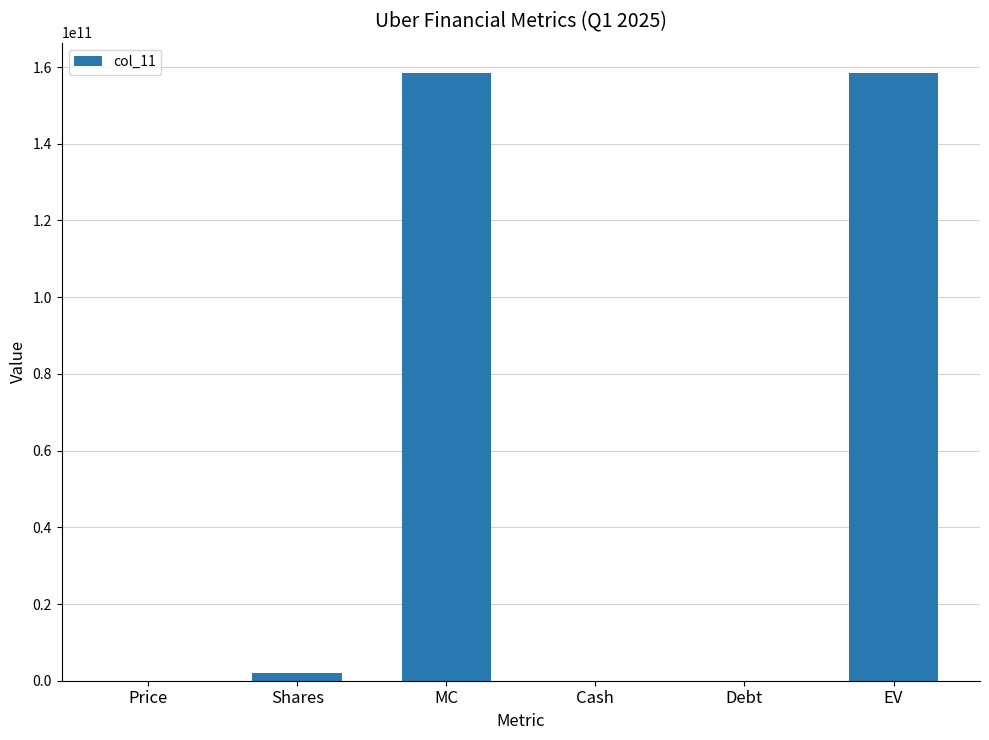

What is the greatest value displayed?

158430432321.6